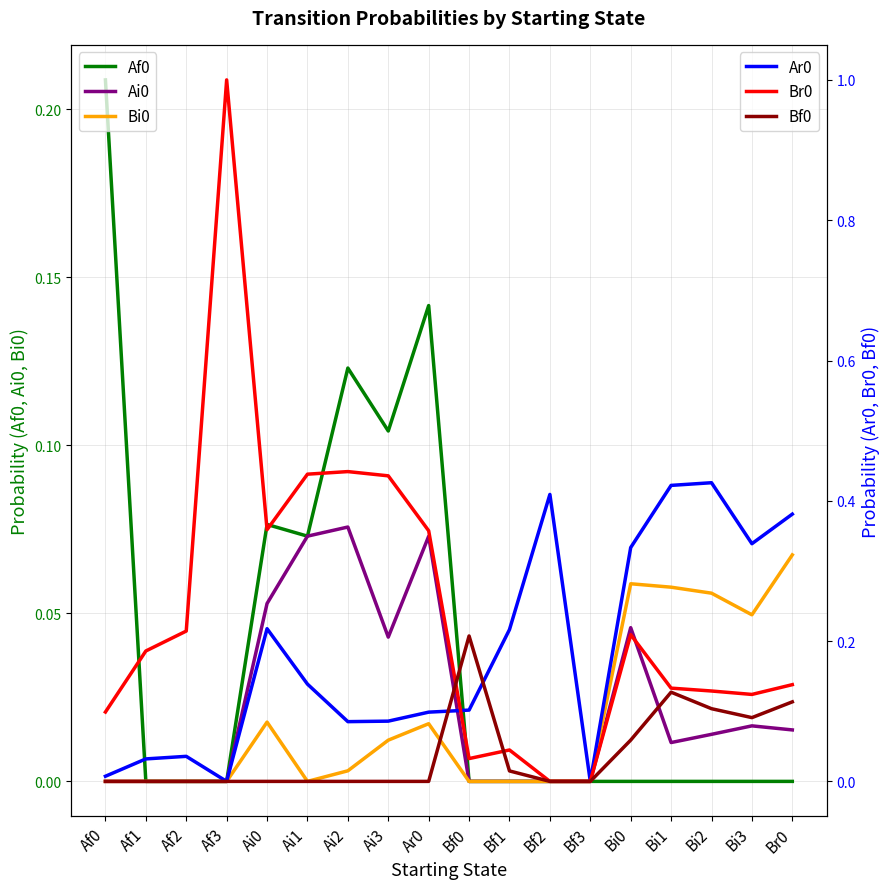

Reading right to left, extract all data points from this chart.

Af0: 0.0	0.0	0.0	0.0	0.0	0.0	0.0	0.0	0.0	0.1	0.1	0.1	0.1	0.1	0.0	0.0	0.0	0.2
Ai0: 0.0	0.0	0.0	0.0	0.0	0.0	0.0	0.0	0.0	0.1	0.0	0.1	0.1	0.1	0.0	0.0	0.0	0.0
Bi0: 0.1	0.0	0.1	0.1	0.1	0.0	0.0	0.0	0.0	0.0	0.0	0.0	0.0	0.0	0.0	0.0	0.0	0.0
Ar0: 0.4	0.3	0.4	0.4	0.3	0.0	0.4	0.2	0.1	0.1	0.1	0.1	0.1	0.2	0.0	0.0	0.0	0.0
Br0: 0.1	0.1	0.1	0.1	0.2	0.0	0.0	0.0	0.0	0.4	0.4	0.4	0.4	0.4	1.0	0.2	0.2	0.1
Bf0: 0.1	0.1	0.1	0.1	0.1	0.0	0.0	0.0	0.2	0.0	0.0	0.0	0.0	0.0	0.0	0.0	0.0	0.0